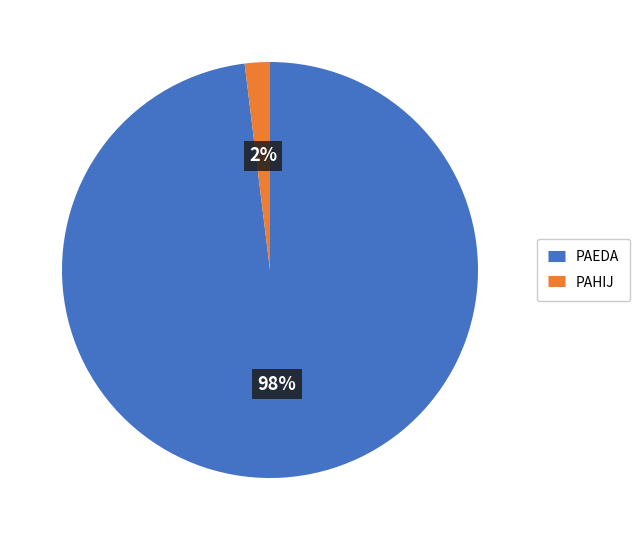

Which has a higher value, PAEDA or PAHIJ?

PAEDA